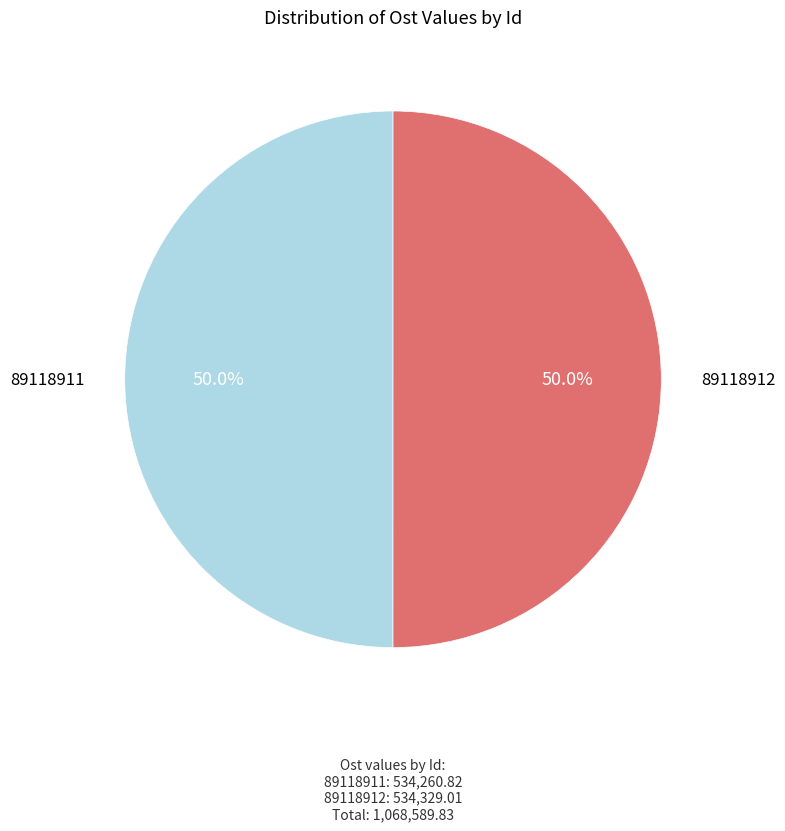

Count the number of slices in the pie.

2